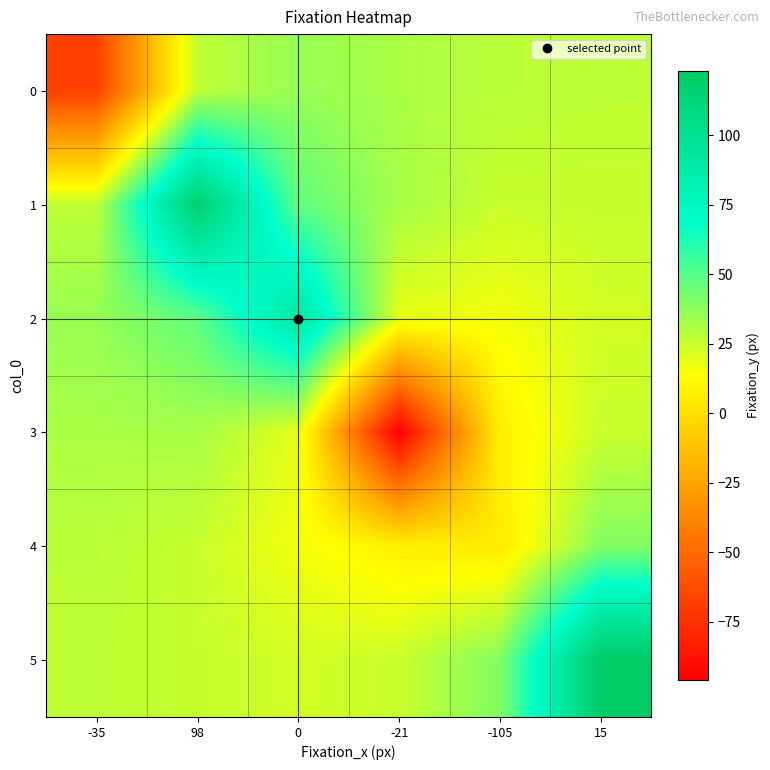

Reading right to left, transcribe all the data shown in this chart.

0: 15=27.4	-105=28.2	-21=31.6	0=35.9	98=27.4	-35=-68.0
1: 15=25.8	-105=25.5	-21=32.4	0=47.9	98=118.0	-35=27.4
2: 15=23.4	-105=16.0	-21=18.9	0=91.0	98=47.9	-35=35.9
3: 15=25.0	-105=7.1	-21=-96.0	0=18.9	98=32.4	-35=31.6
4: 15=40.0	-105=5.0	-21=7.1	0=16.0	98=25.5	-35=28.2
5: 15=123.0	-105=40.0	-21=25.0	0=23.4	98=25.8	-35=27.4